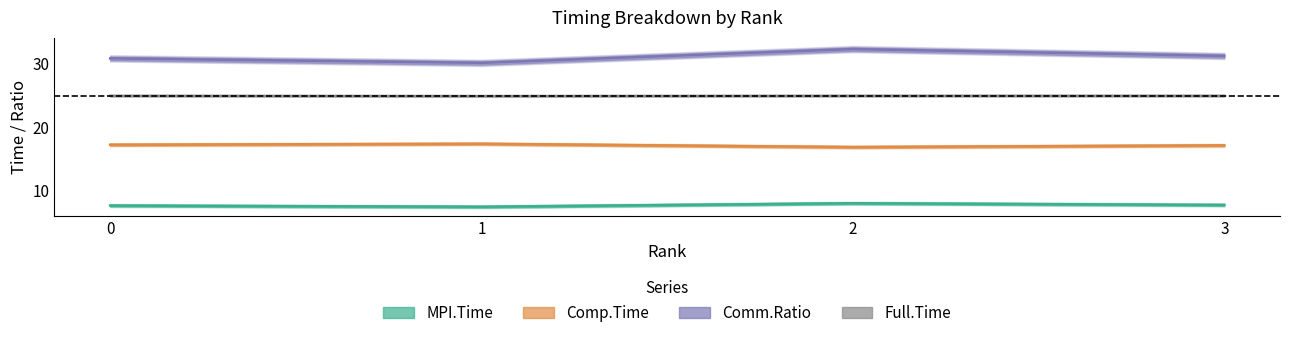

Which category has the highest value in the Full.Time series?

3